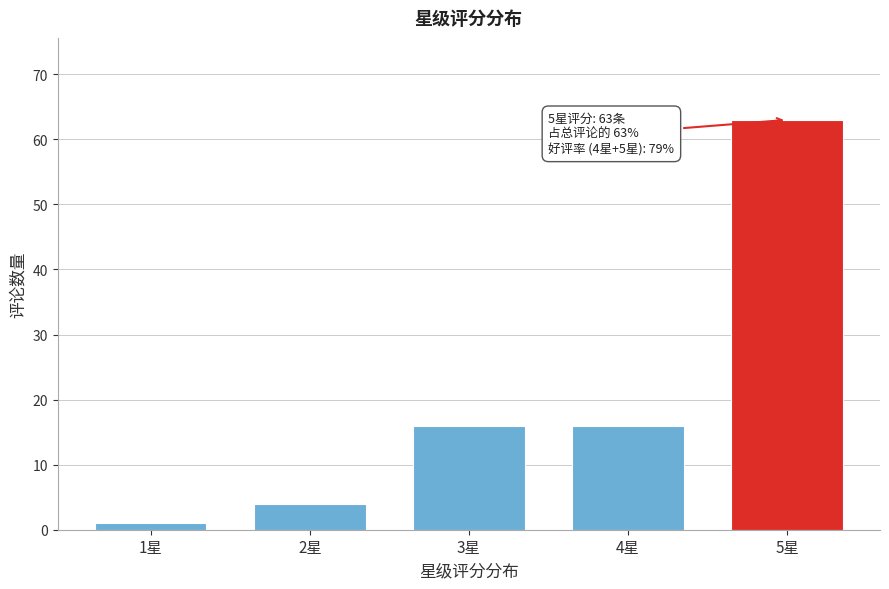

Reading left to right, extract all data points from this chart.

1星=1	2星=4	3星=16	4星=16	5星=63